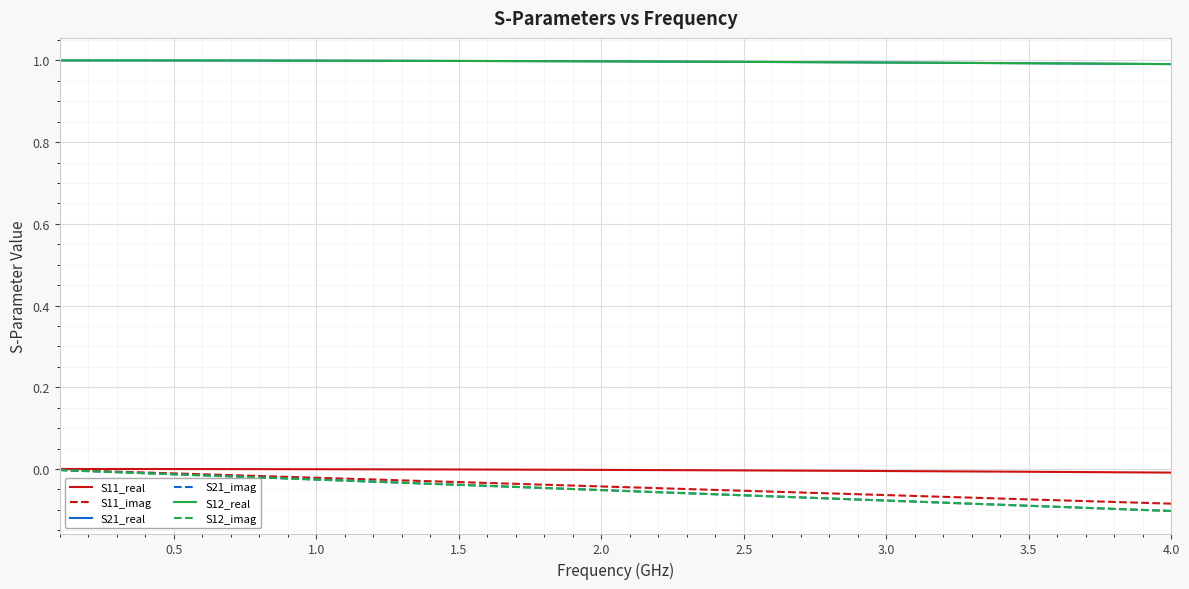

How many lines are shown in the chart?

6